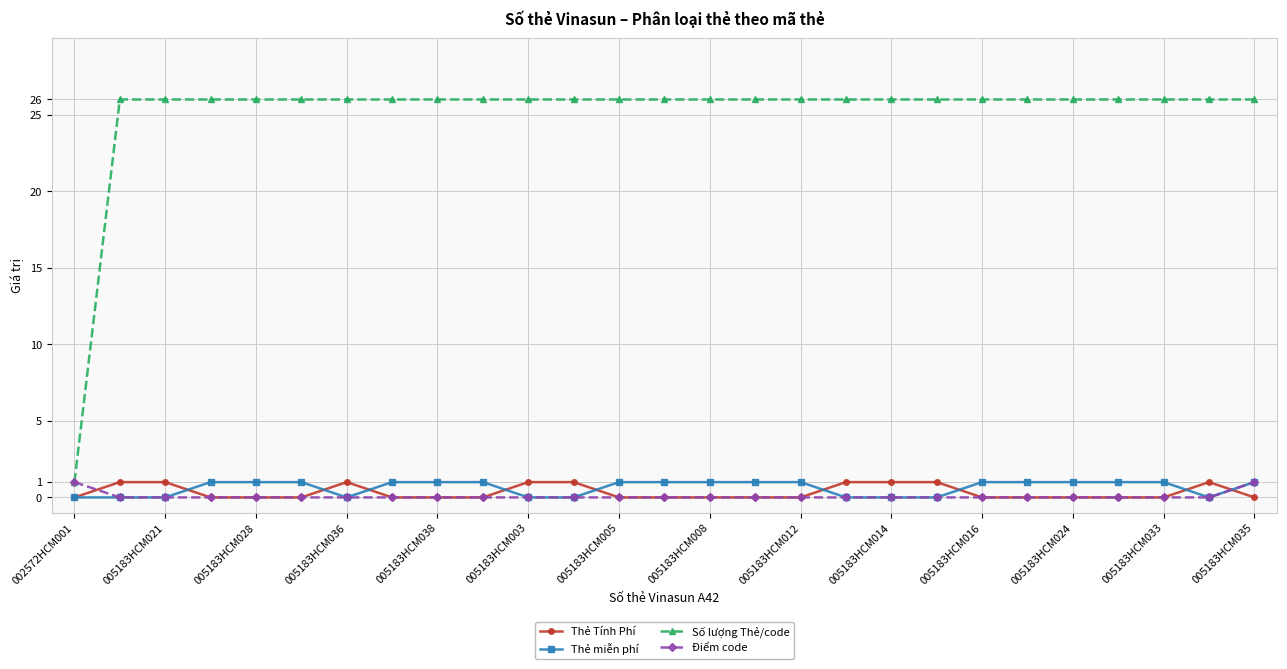

What is the maximum value shown in the chart?

26